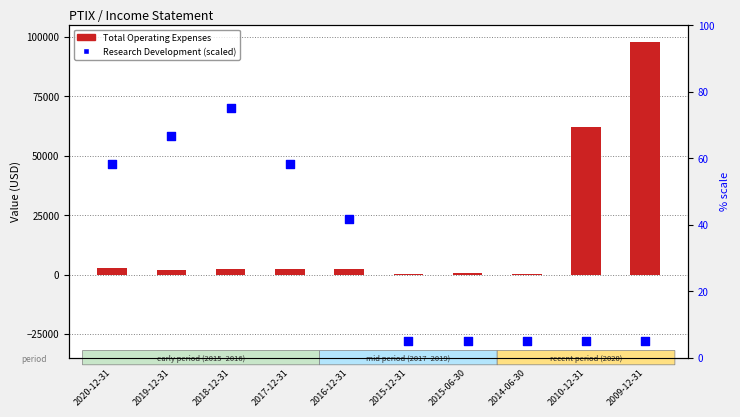

Which series contains the lowest Y value?

Research Development (% scale)